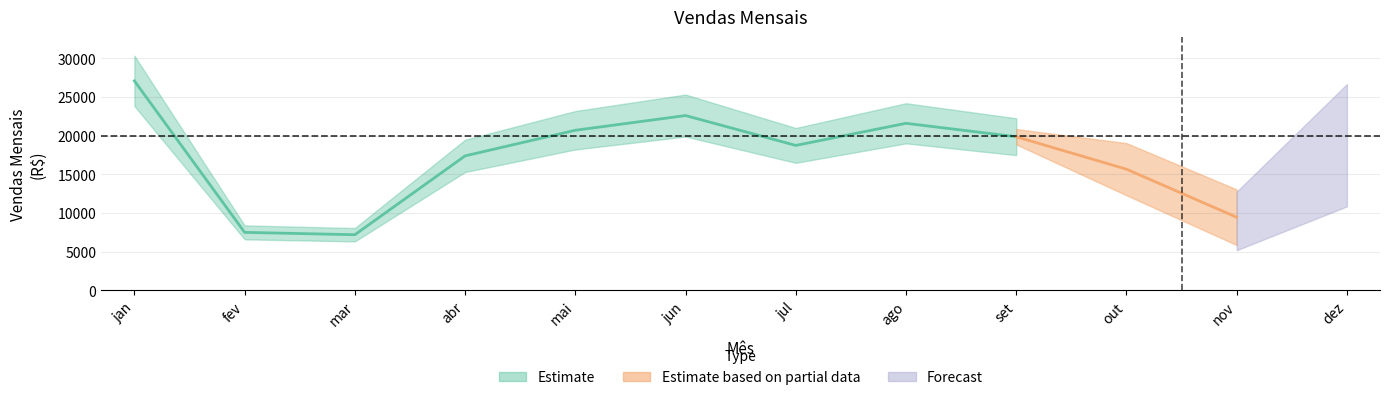

How many categories are shown in the chart?

12